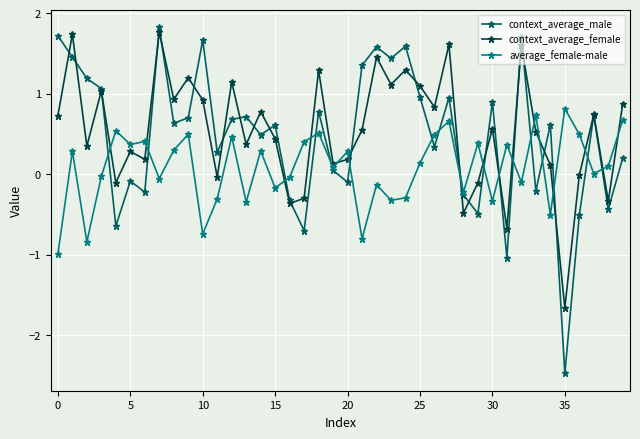

What is the highest value of the average_female-male series?

0.8